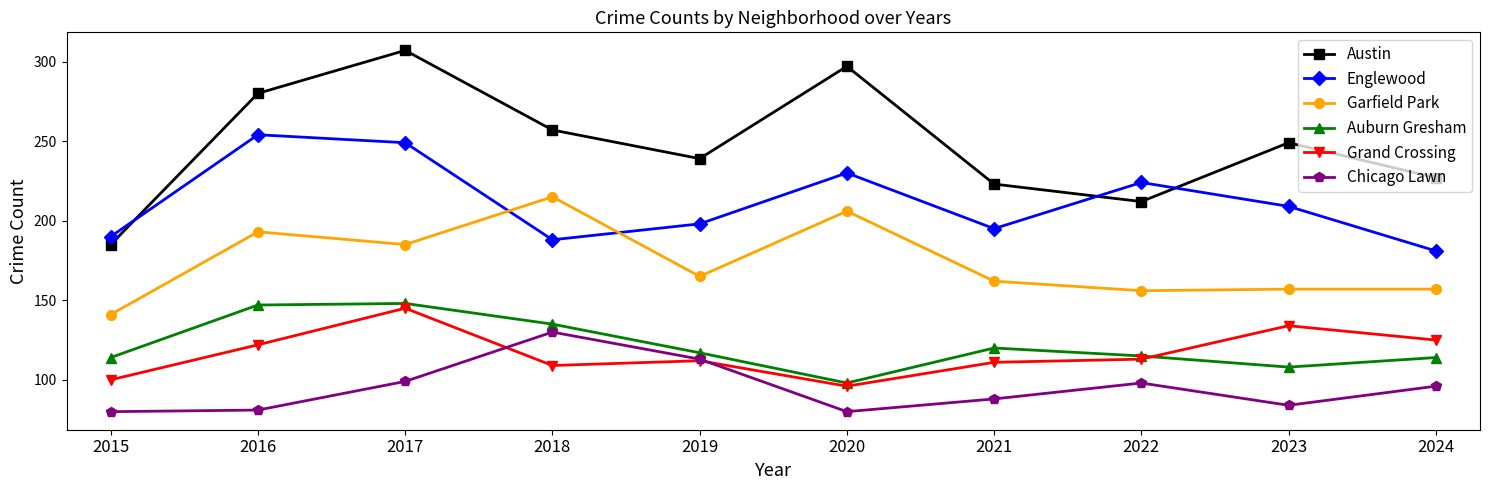

Reading left to right, transcribe all the data shown in this chart.

Austin: 2015=185	2016=280	2017=307	2018=257	2019=239	2020=297	2021=223	2022=212	2023=249	2024=227
Englewood: 2015=190	2016=254	2017=249	2018=188	2019=198	2020=230	2021=195	2022=224	2023=209	2024=181
Garfield Park: 2015=141	2016=193	2017=185	2018=215	2019=165	2020=206	2021=162	2022=156	2023=157	2024=157
Auburn Gresham: 2015=114	2016=147	2017=148	2018=135	2019=117	2020=98	2021=120	2022=115	2023=108	2024=114
Grand Crossing: 2015=100	2016=122	2017=145	2018=109	2019=112	2020=96	2021=111	2022=113	2023=134	2024=125
Chicago Lawn: 2015=80	2016=81	2017=99	2018=130	2019=113	2020=80	2021=88	2022=98	2023=84	2024=96